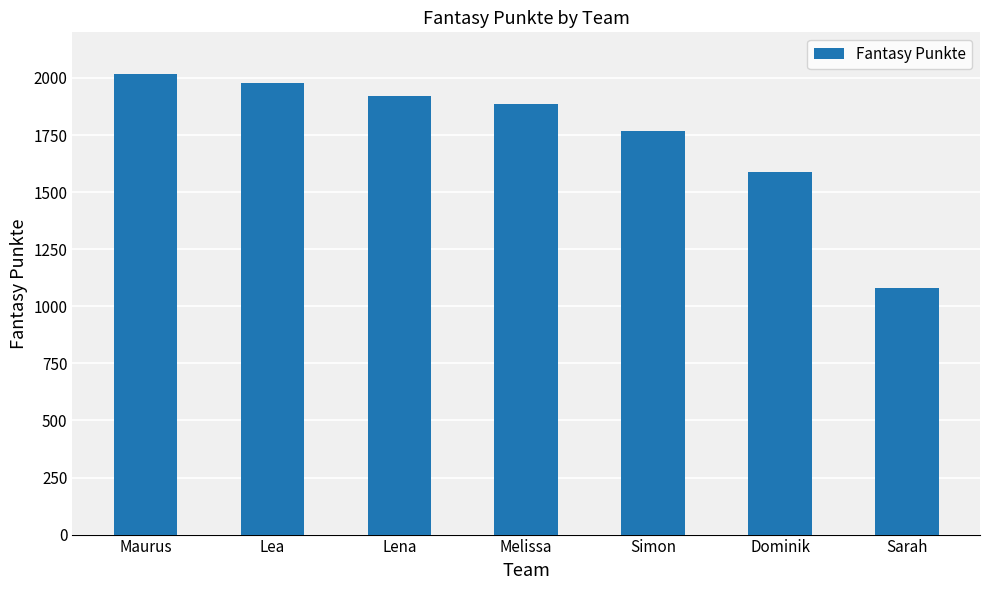

What is the change in value from Maurus to Sarah?

-937